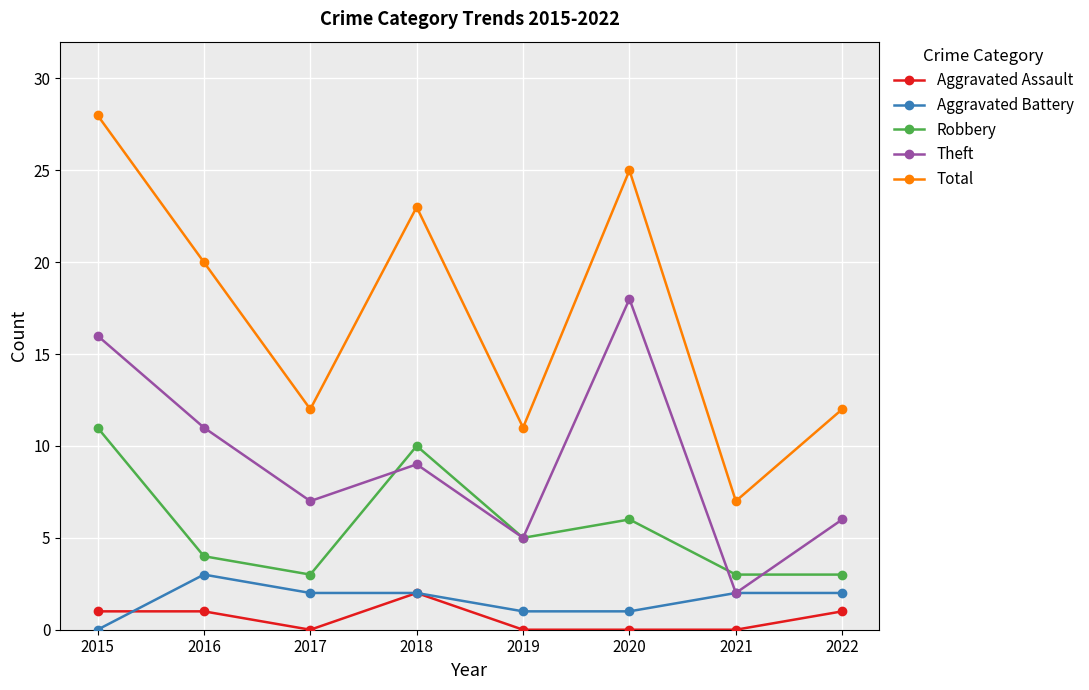

What is the spread (max minus min) of values at 2021?

7